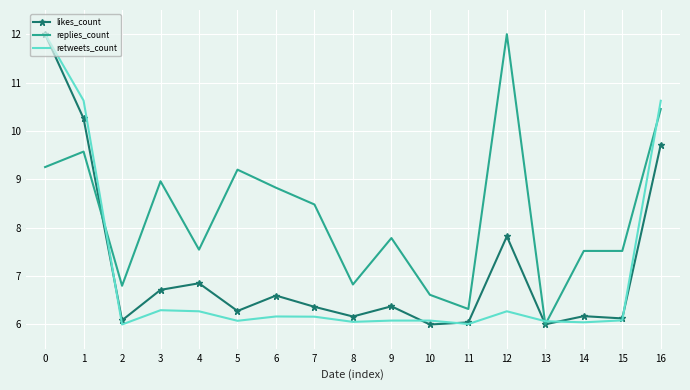

Rank the series at 10 from highest to lowest value.

replies_count, retweets_count, likes_count